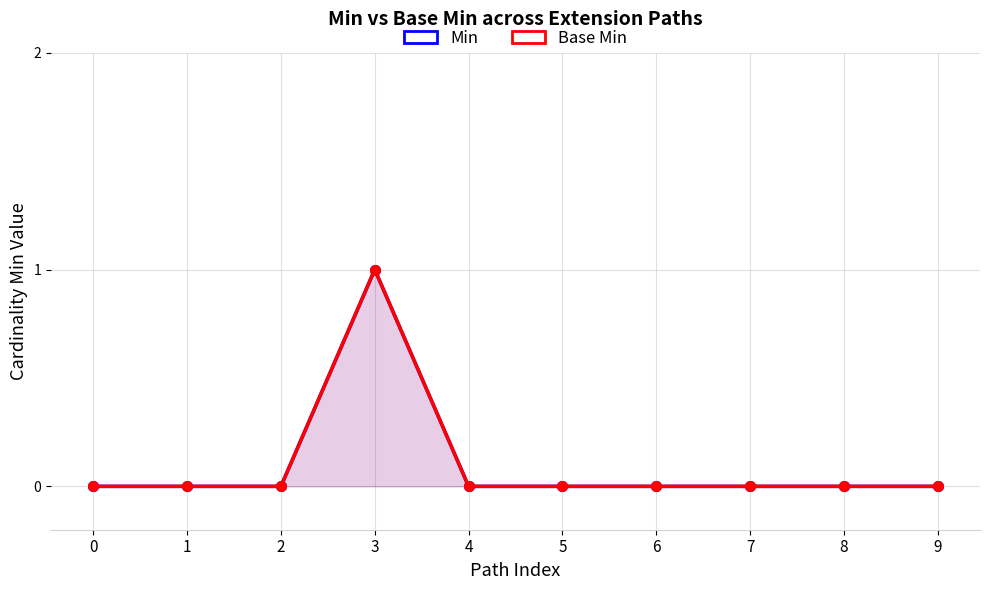

Count the Min values in the range 0 to 1.

10